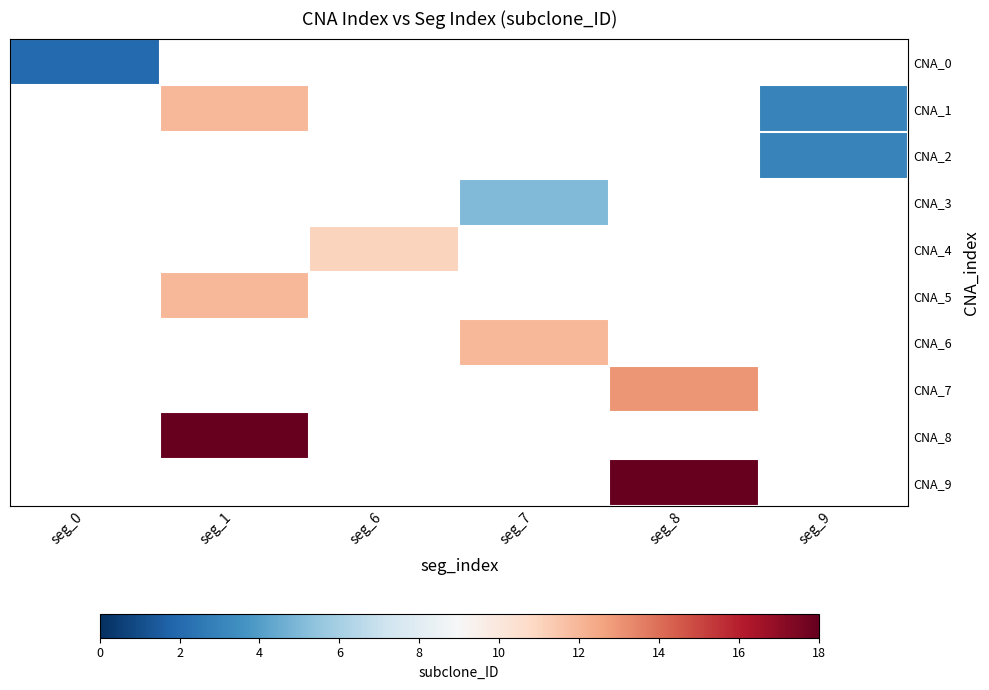

List the labels in order of CNA_0 value, largest first.

seg_0, seg_1, seg_6, seg_7, seg_8, seg_9